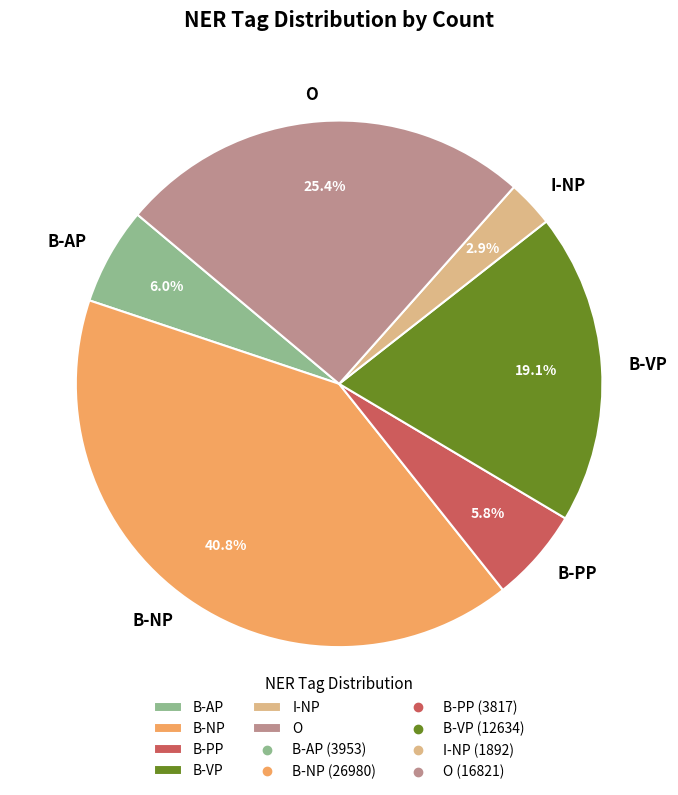

Which category has the smallest portion of the pie?

I-NP